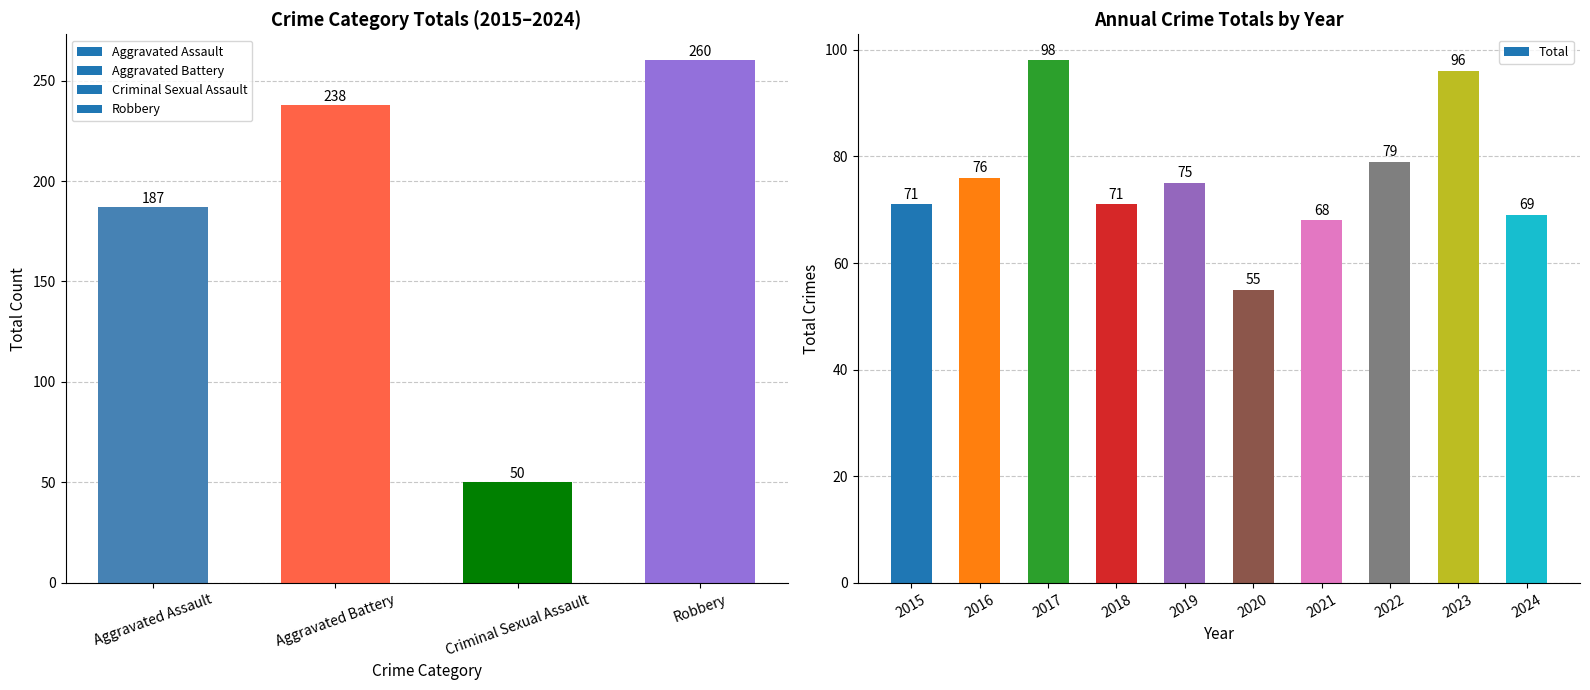

Read the Total value at 2020, to the nearest 10.

60